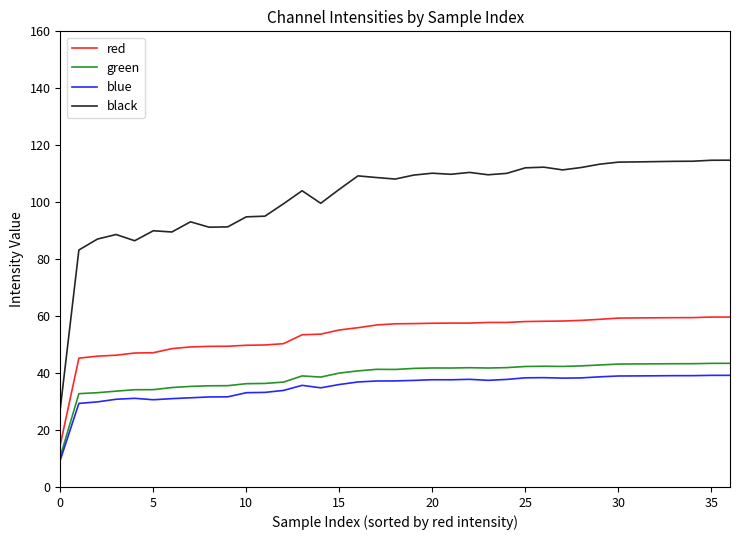

Which series has the largest range (max minus min)?

black